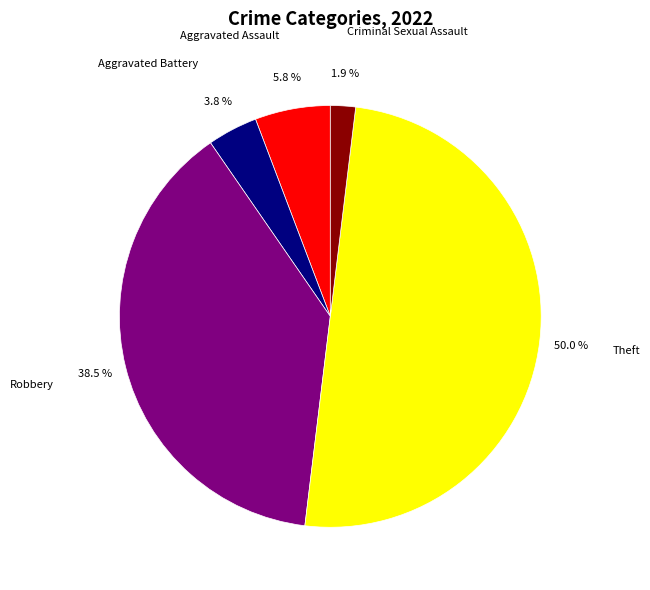

Rank the categories by value from lowest to highest.

Criminal Sexual Assault, Aggravated Battery, Aggravated Assault, Robbery, Theft